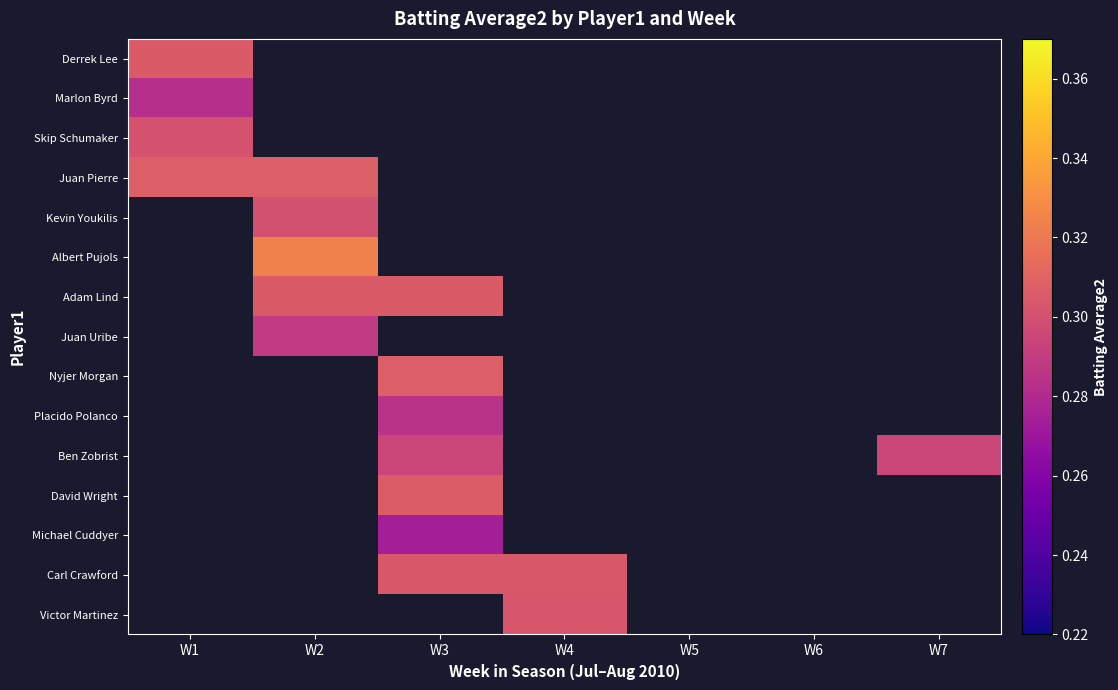

What is the smallest value displayed?

0.3